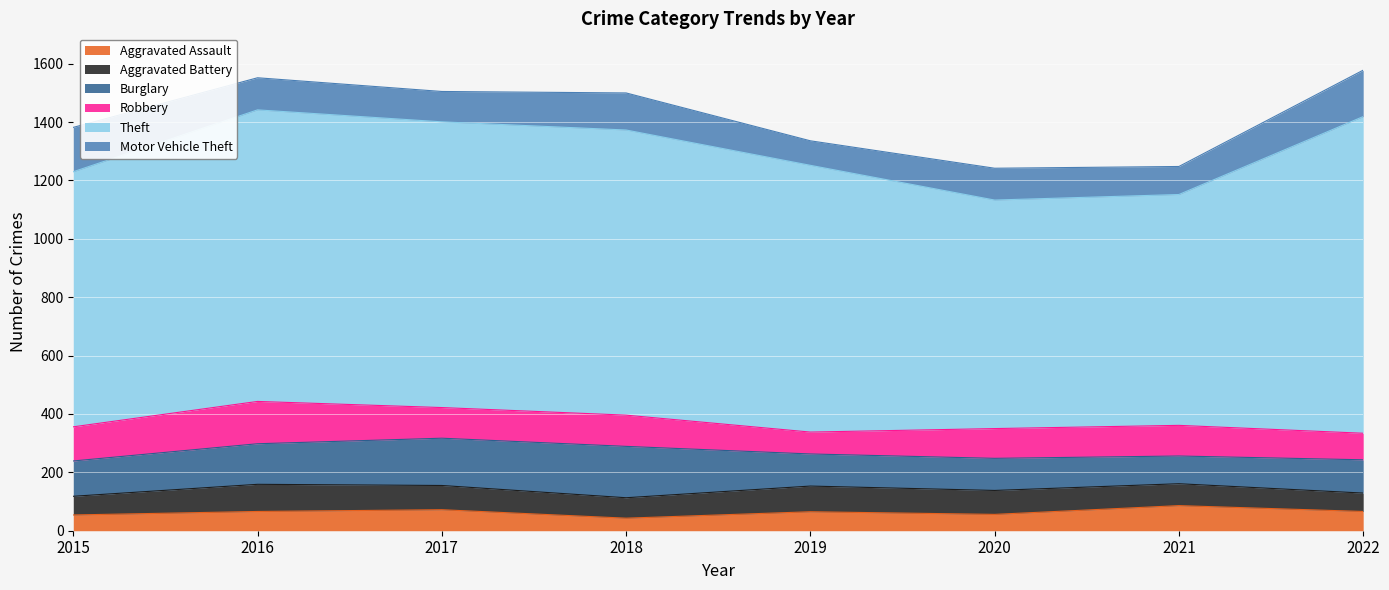

At 2018, list the series in order from smallest to largest.

Aggravated Assault, Aggravated Battery, Robbery, Motor Vehicle Theft, Burglary, Theft